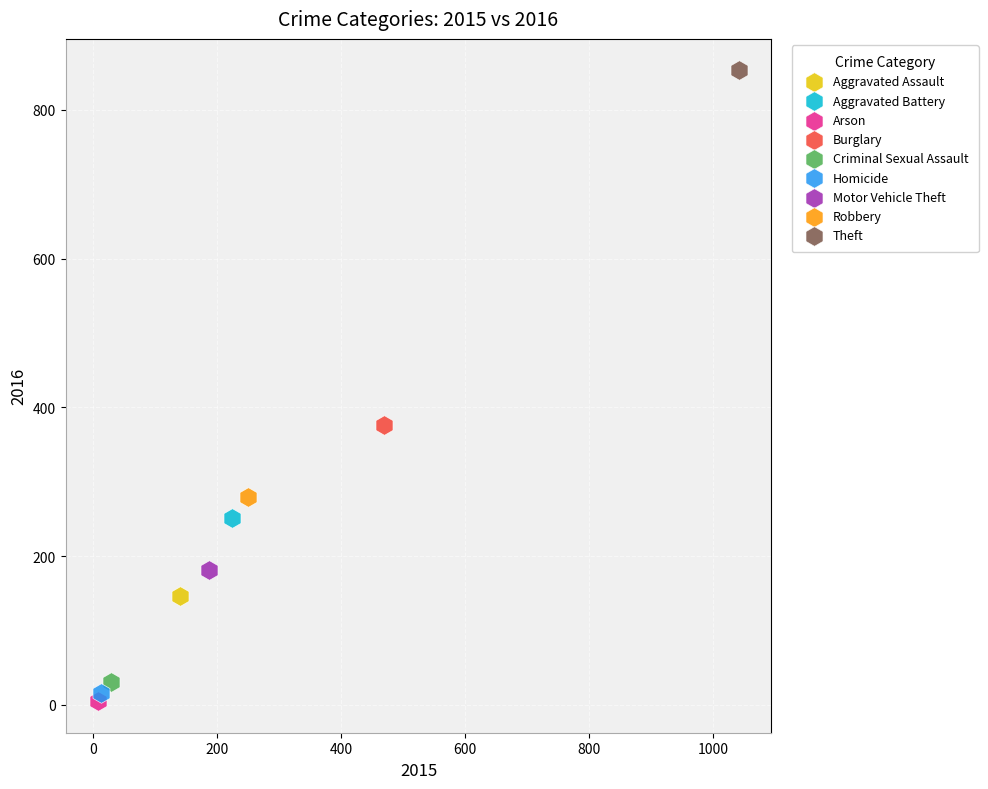

What are all the series names shown in the legend?

Aggravated Assault, Aggravated Battery, Arson, Burglary, Criminal Sexual Assault, Homicide, Motor Vehicle Theft, Robbery, Theft